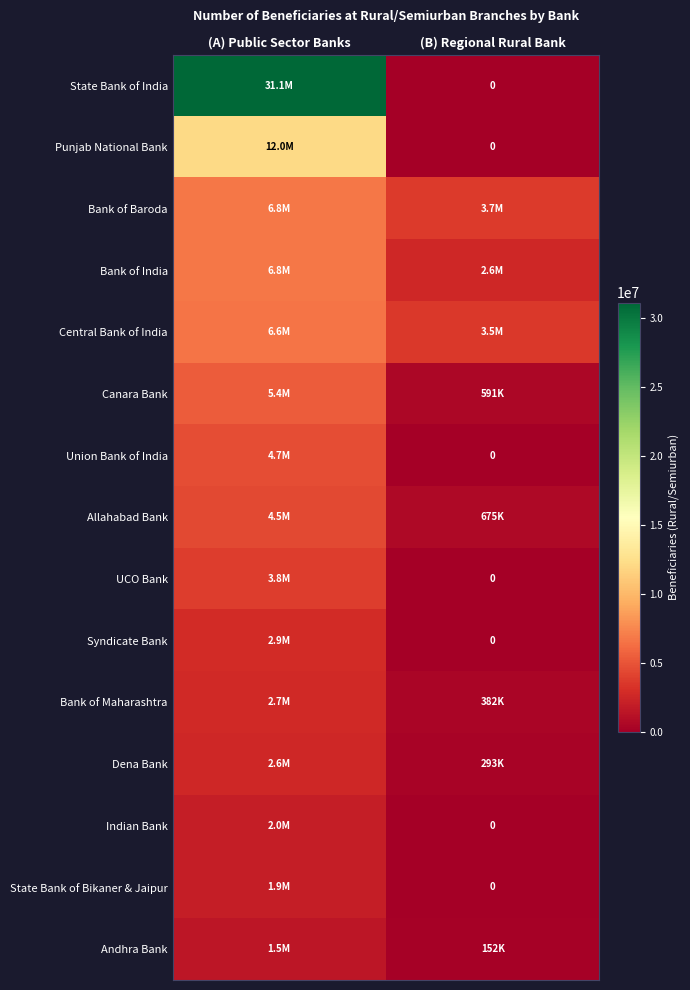

At how many categories does at least one series exceed 18247207?

1